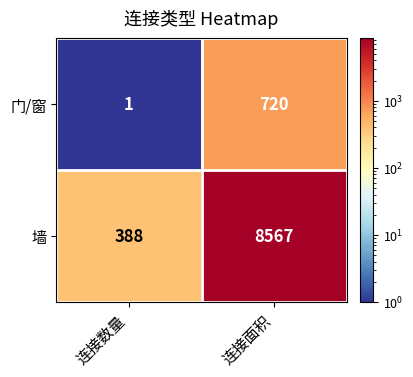

What is the difference between the maximum and minimum values in the 墙 series?

8179